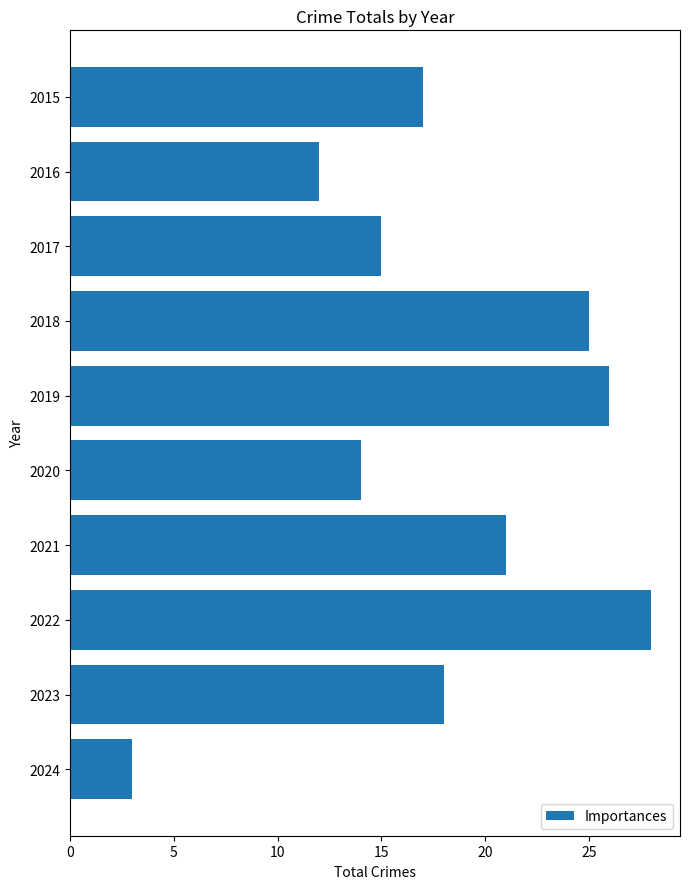

Reading top to bottom, extract all data points from this chart.

17	12	15	25	26	14	21	28	18	3